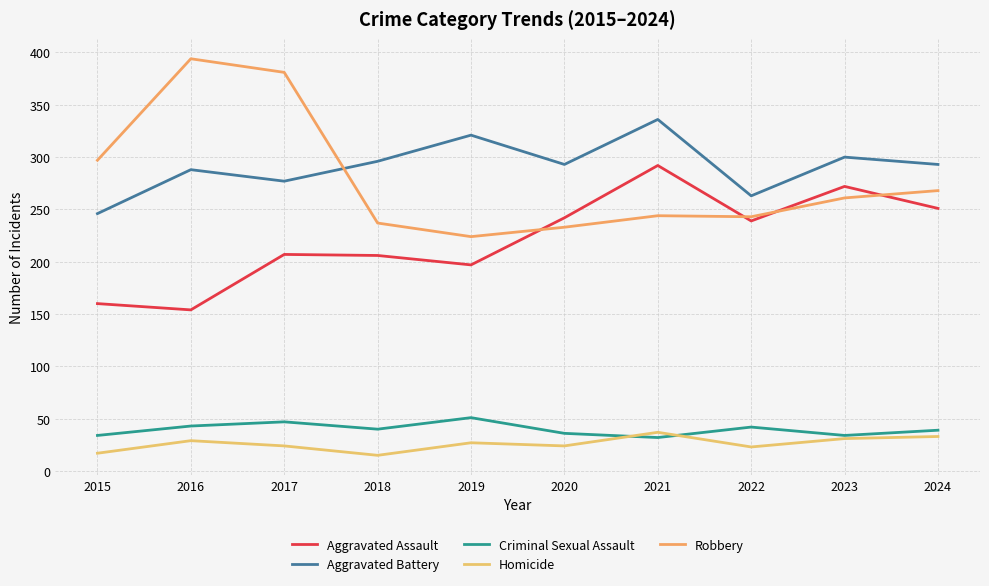

True or false: Aggravated Battery and Aggravated Assault intersect in this chart.

False